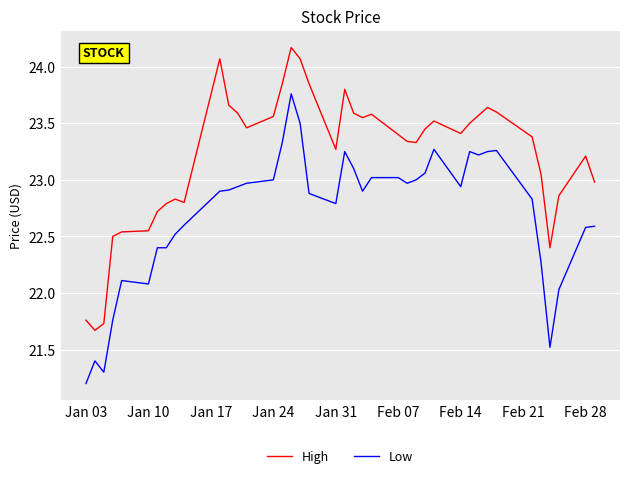

True or false: High and Low cross at least once.

False